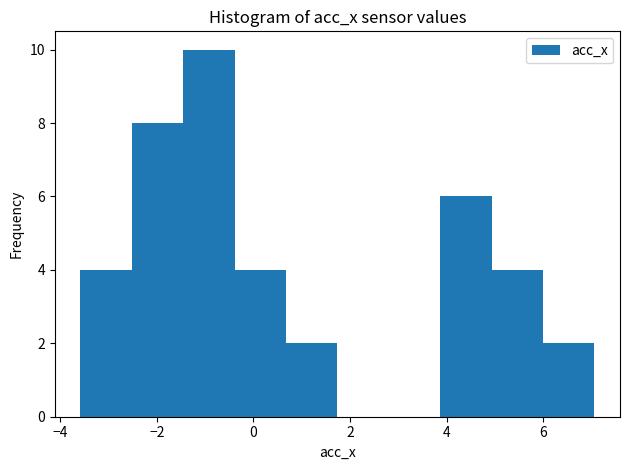

Reading left to right, transcribe this chart: for each bar, give the range it covers on the x-axis and its height. Neither the bar edges nor the heights are printed on the chart, so give them approximately, as read against the axes.

-3.6 to -2.6: 4
-2.6 to -1.4: 8
-1.4 to -0.4: 10
-0.4 to 0.6: 4
0.6 to 1.8: 2
1.8 to 2.8: 0
2.8 to 3.8: 0
3.8 to 5.0: 6
5.0 to 6.0: 4
6.0 to 7.0: 2